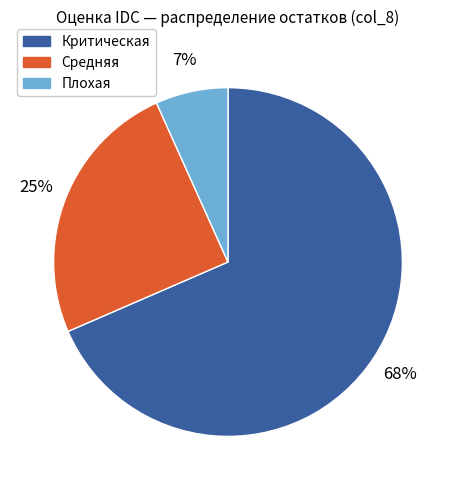

The Критическая slice represents 81% of the pie. True or false?

False